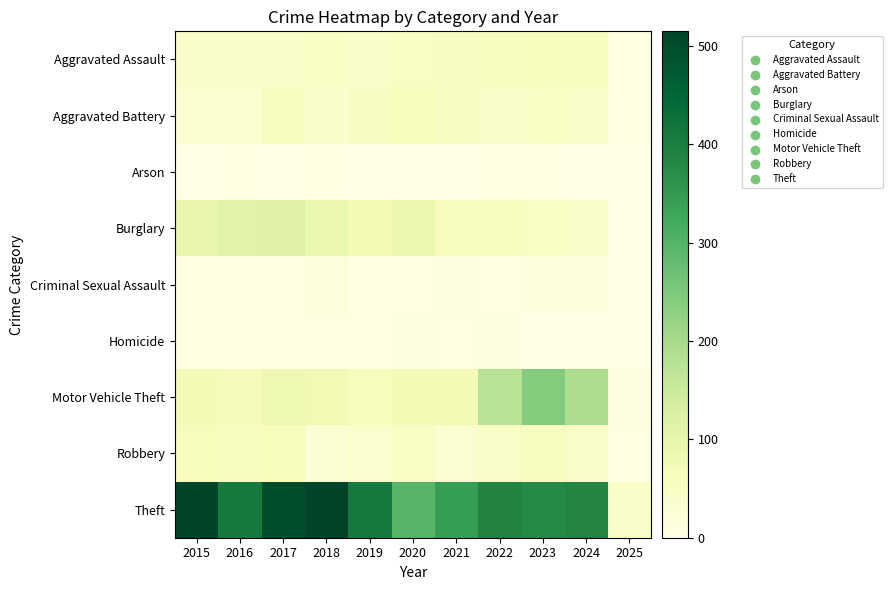

Reading left to right, list all the values displayed in this chart.

Aggravated Assault: 2015=46	2016=46	2017=44	2018=48	2019=44	2020=48	2021=50	2022=55	2023=59	2024=56	2025=6
Aggravated Battery: 2015=38	2016=37	2017=54	2018=39	2019=51	2020=59	2021=49	2022=42	2023=47	2024=46	2025=6
Arson: 2015=1	2016=4	2017=2	2018=3	2019=0	2020=2	2021=1	2022=3	2023=4	2024=2	2025=0
Burglary: 2015=98	2016=112	2017=114	2018=92	2019=72	2020=92	2021=57	2022=56	2023=48	2024=43	2025=1
Criminal Sexual Assault: 2015=7	2016=7	2017=7	2018=18	2019=7	2020=5	2021=9	2022=5	2023=11	2024=14	2025=0
Homicide: 2015=6	2016=5	2017=4	2018=3	2019=5	2020=10	2021=4	2022=9	2023=2	2024=1	2025=0
Motor Vehicle Theft: 2015=75	2016=67	2017=82	2018=78	2019=60	2020=75	2021=75	2022=175	2023=243	2024=191	2025=10
Robbery: 2015=59	2016=54	2017=60	2018=27	2019=38	2020=48	2021=32	2022=46	2023=53	2024=46	2025=4
Theft: 2015=515	2016=409	2017=497	2018=515	2019=409	2020=296	2021=341	2022=388	2023=377	2024=385	2025=44